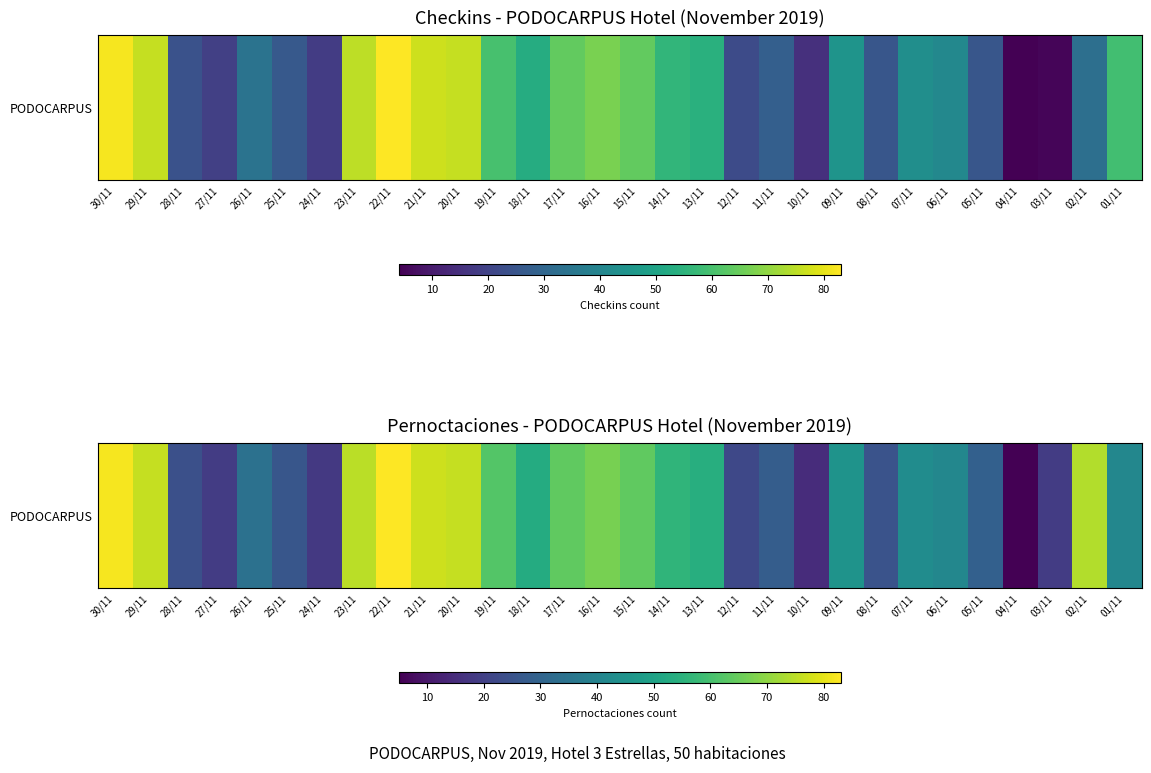

Where is the data nearest to the value 44?

09/11